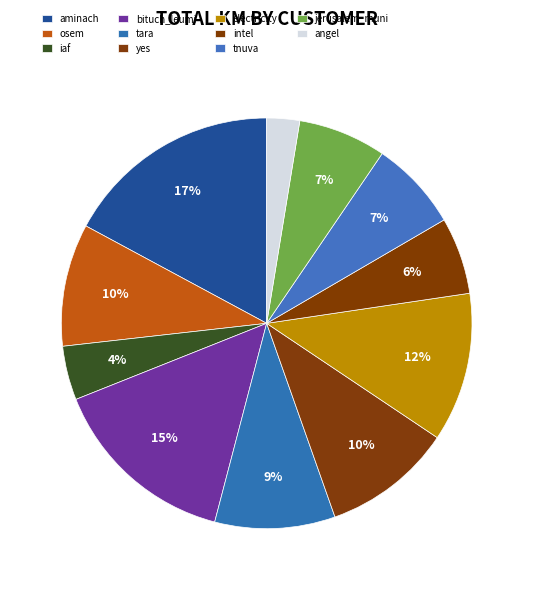

How many slices are in this pie chart?

11